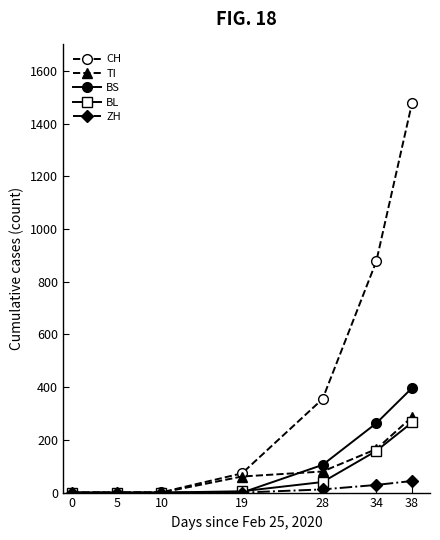

Is it true that TI equals 168 at 38?

False